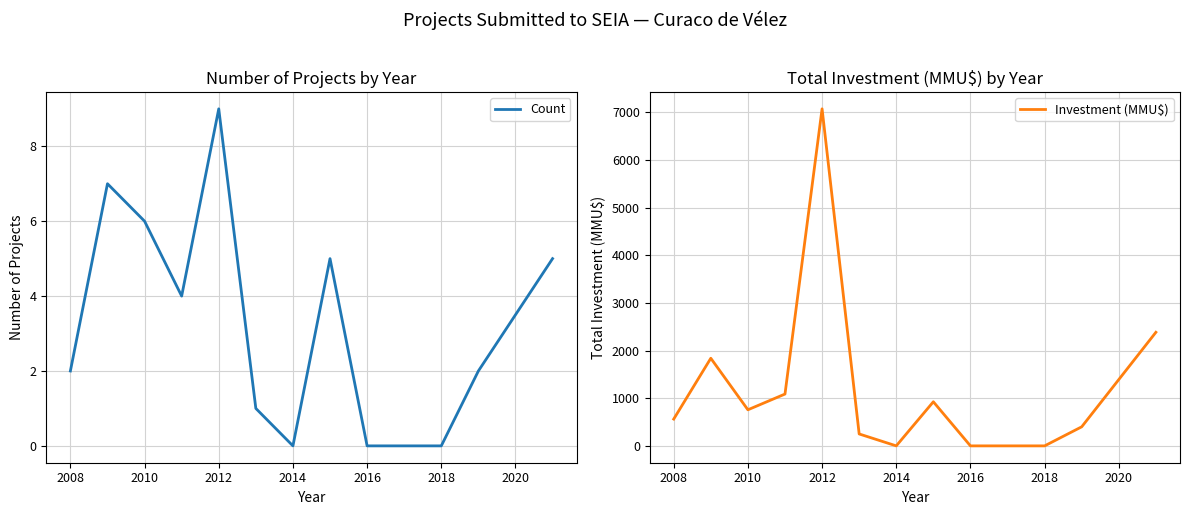

Is it true that Count equals -5 at 2018?

False